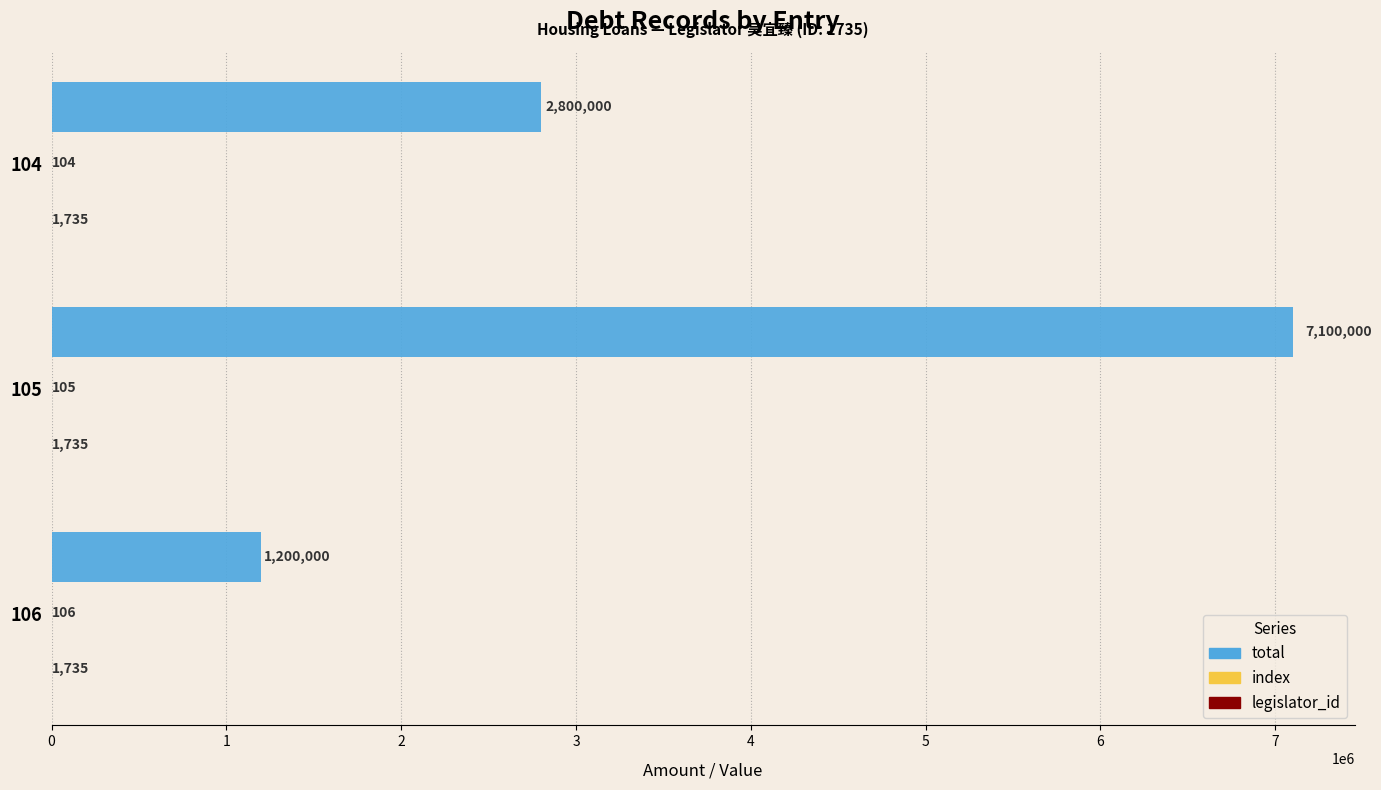

What is the total value across all series at 105?

7101840